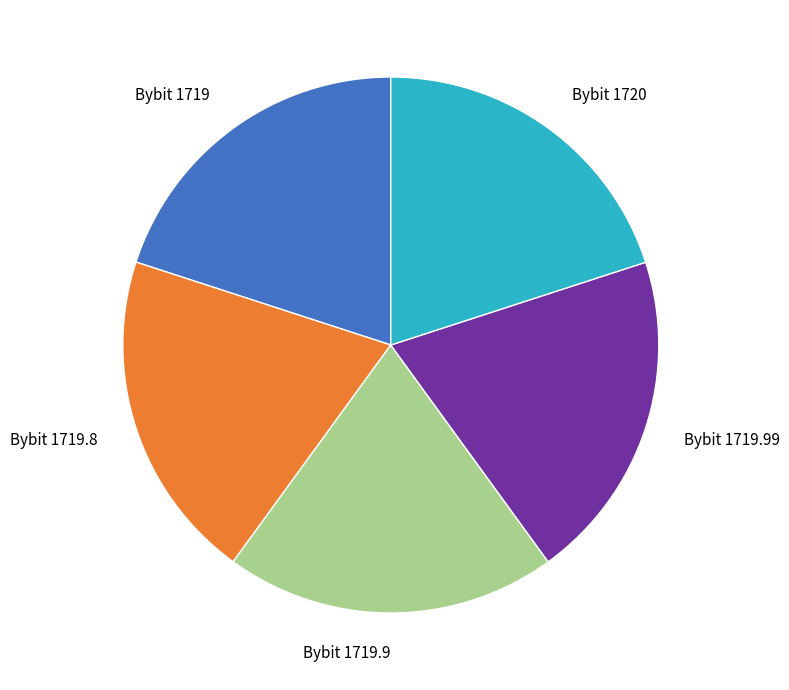

Approximately how many times larger is the value at Bybit 1719 compared to Bybit 1719.99?

1.0